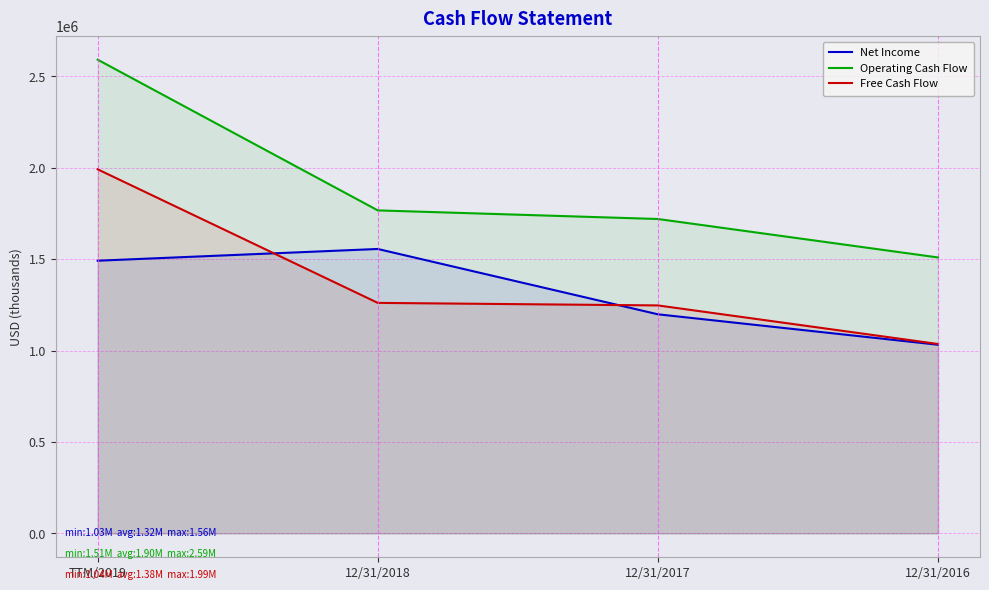

Does the chart display data point markers on the line(s)?

No